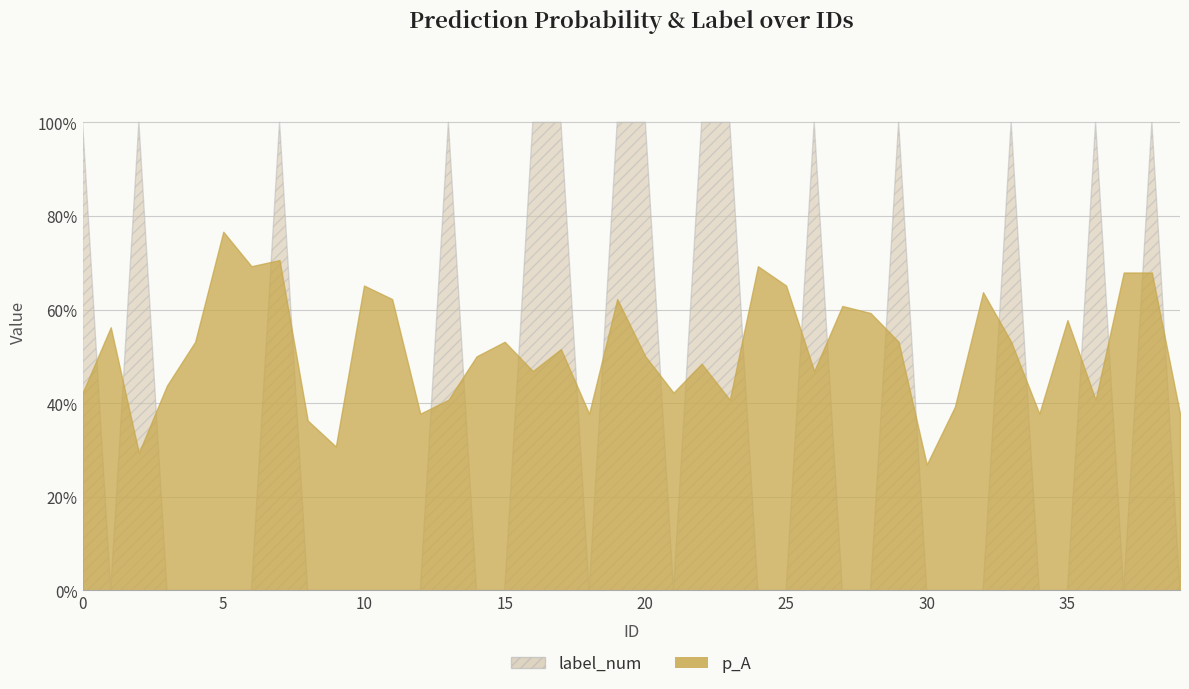

Which category has the lowest value in the p_A series?

30